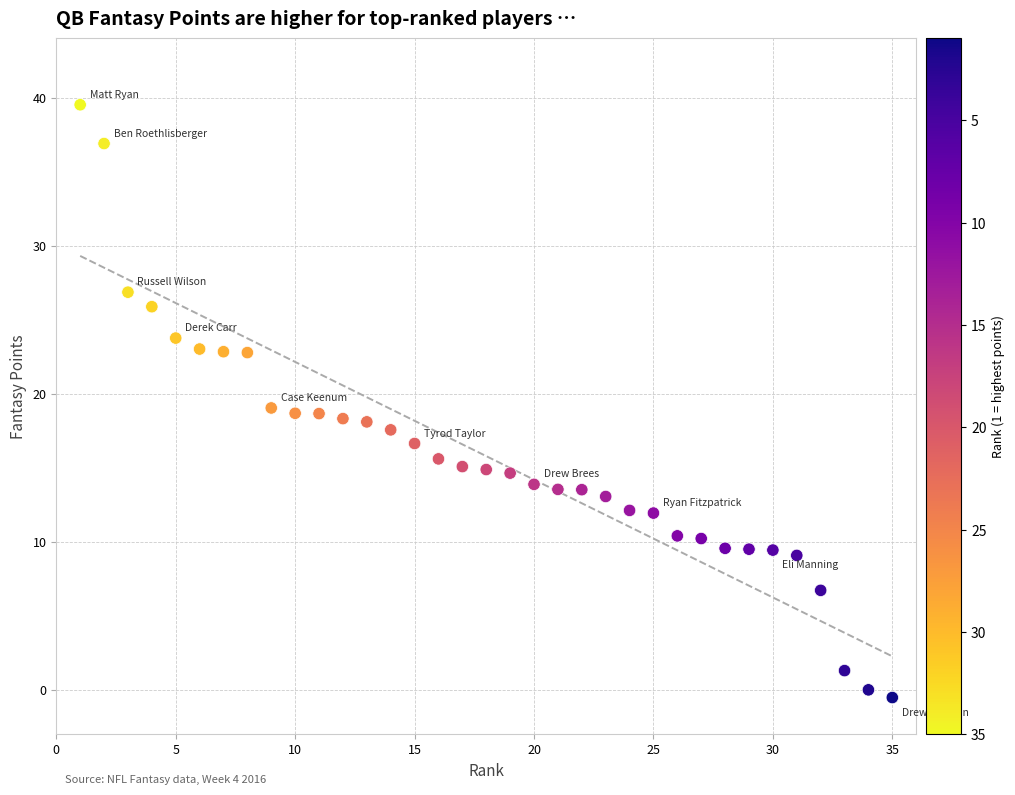

What is the range of Y values (max minus min)?

40.0